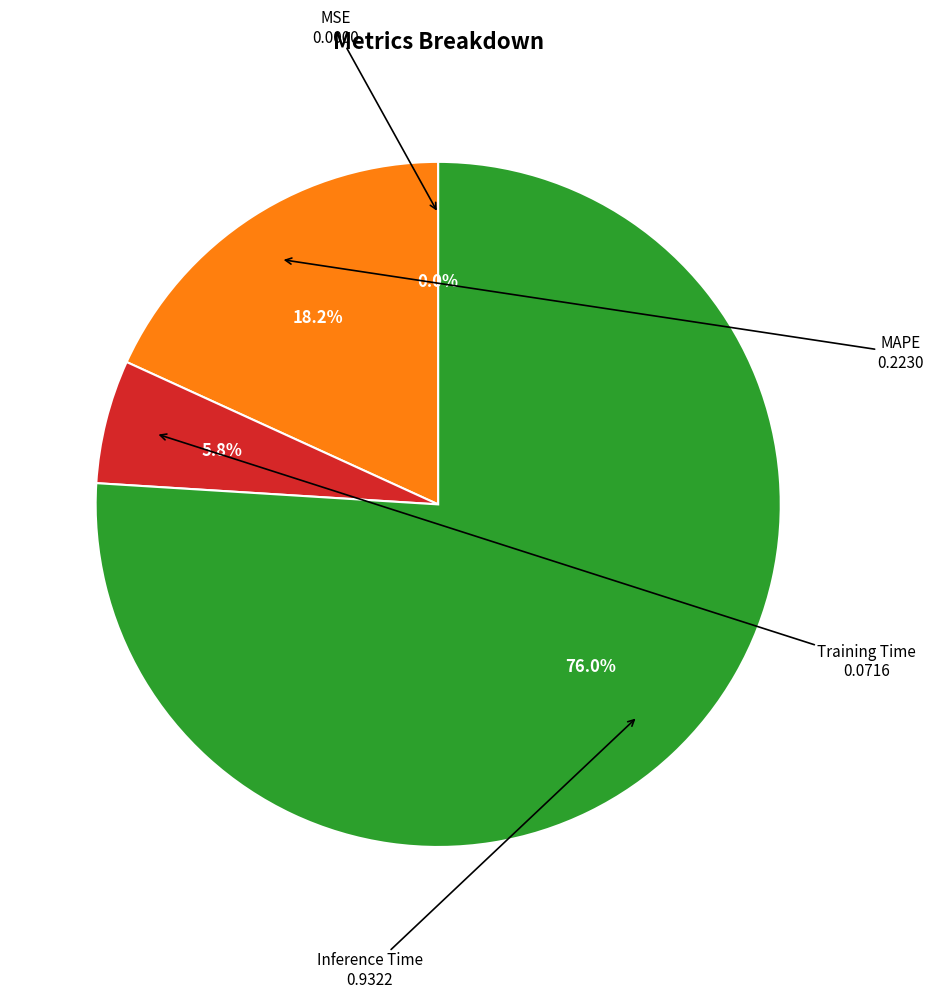

Is it true that Training Time is 1% of the pie?

False